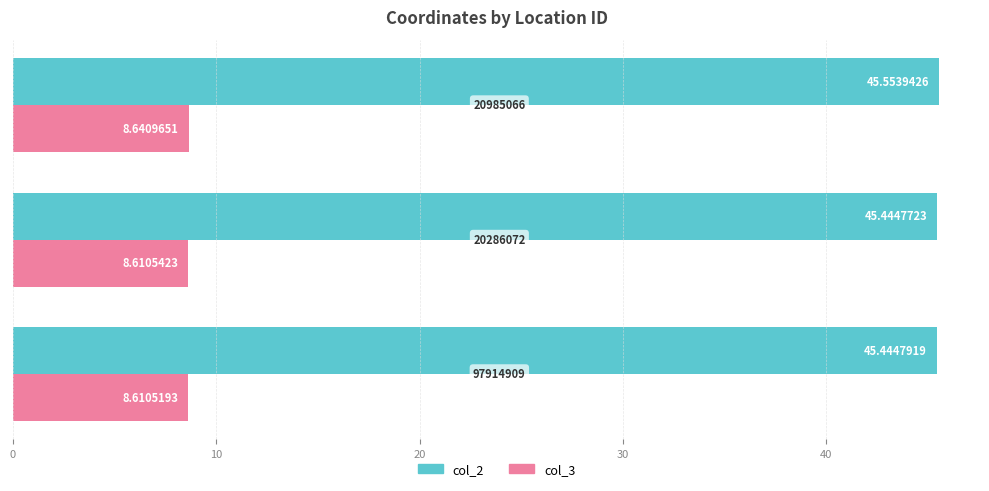

Rank the series by their average value, from lowest to highest.

col_3, col_2